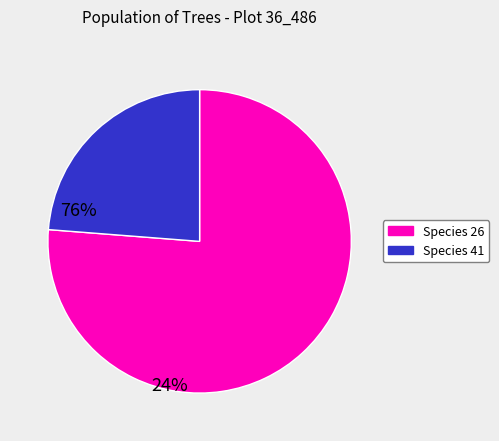

Is there any slice that represents more than half of the pie?

Yes